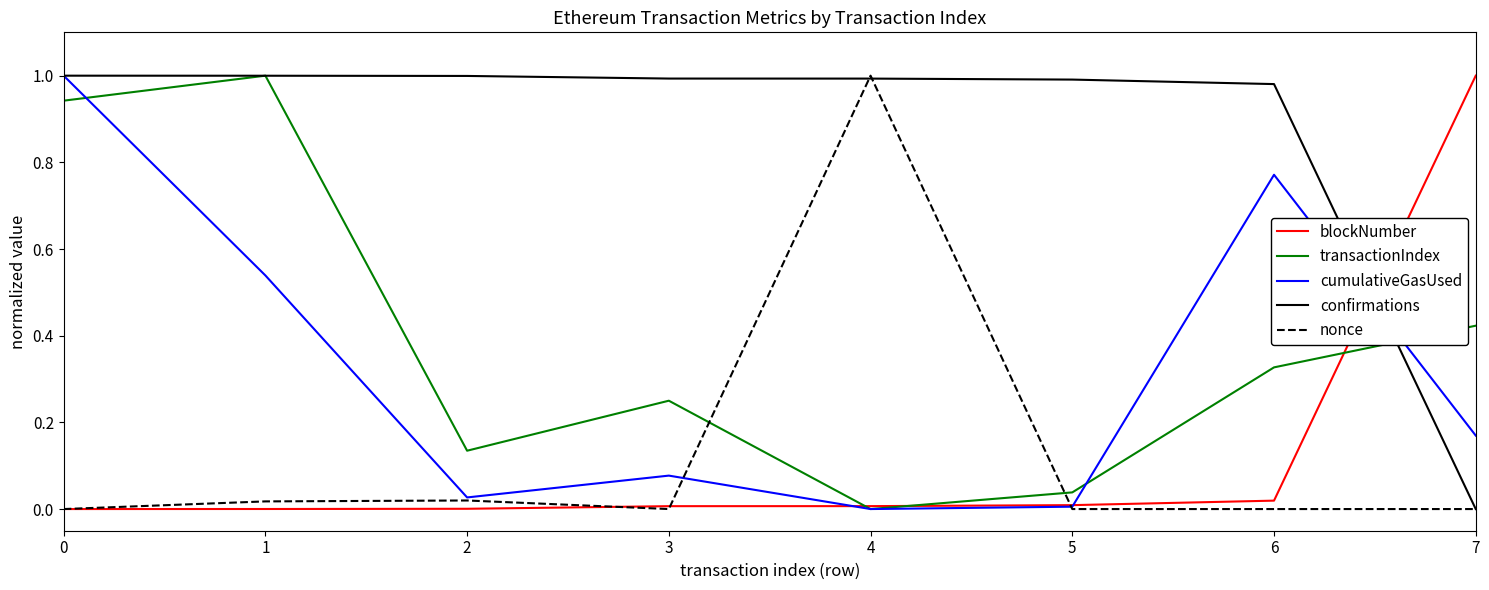

At which label does confirmations reach its minimum?

7